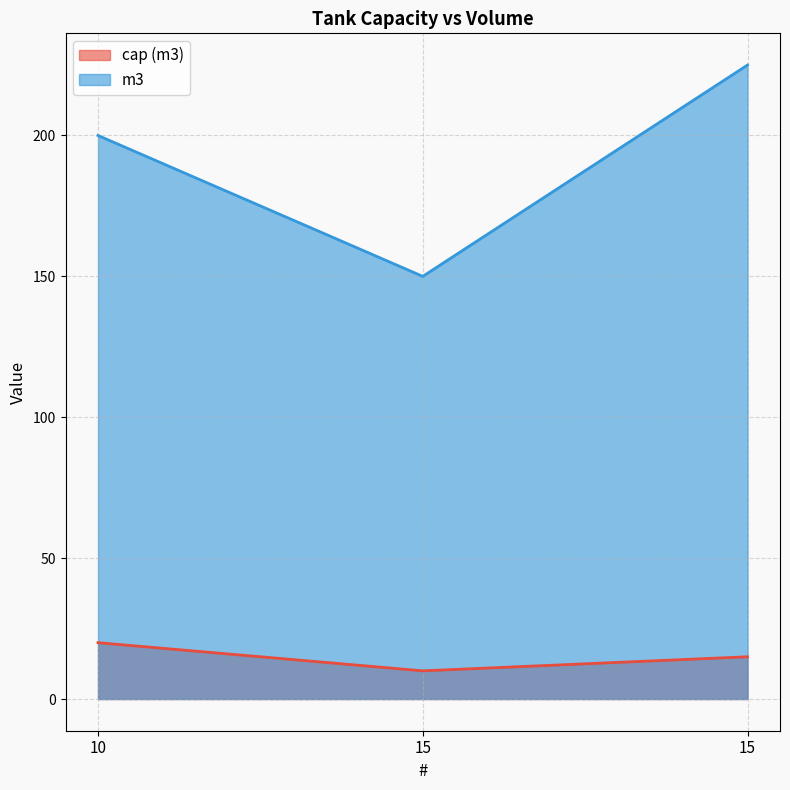

At which label does m3 first exceed 200?

15